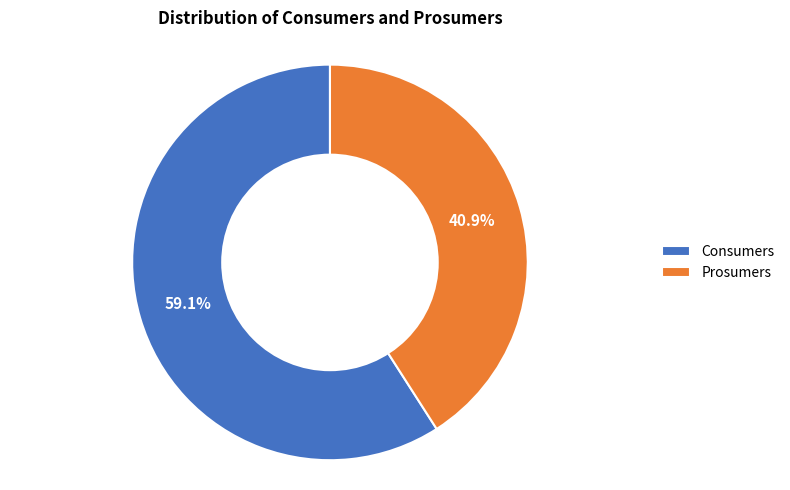

What is the total percentage of Prosumers and Consumers?

100.0%